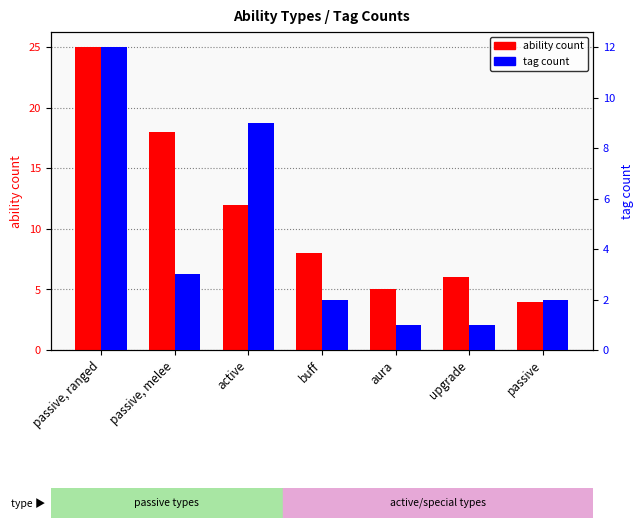

What is the lowest value of the ability count series?

4